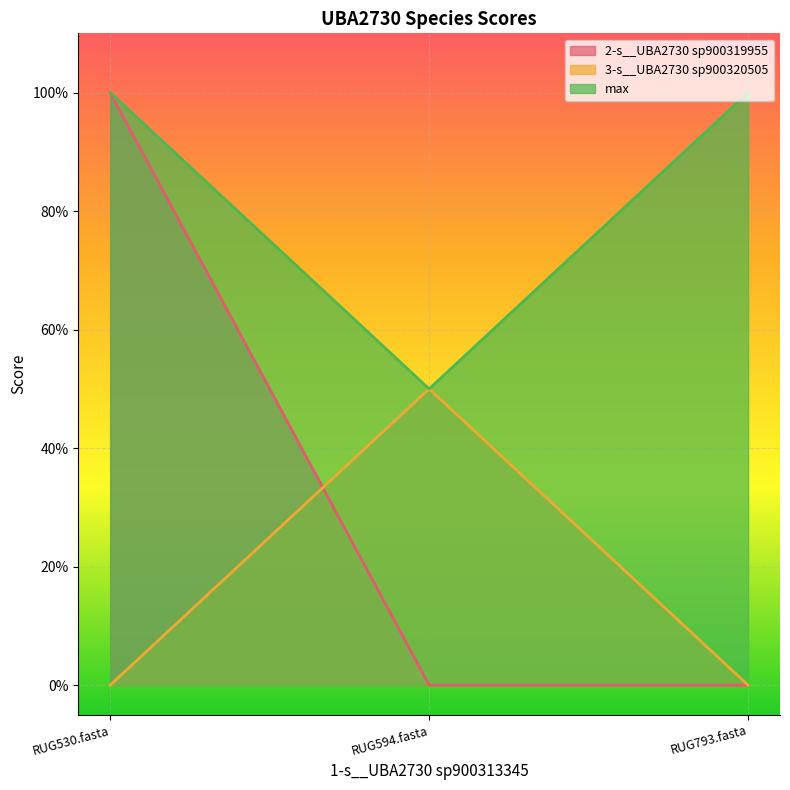

What is the lowest value of the max series?

0.5